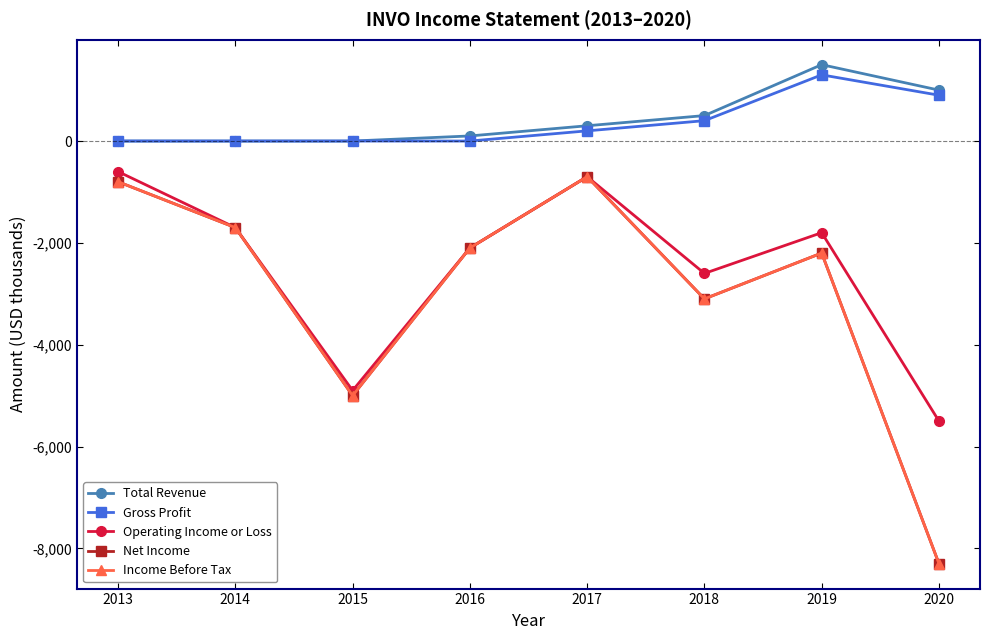

Reading right to left, transcribe all the data shown in this chart.

Total Revenue: 1000	1500	500	300	100	0	0	0
Gross Profit: 900	1300	400	200	0	0	0	0
Operating Income or Loss: -5500	-1800	-2600	-700	-2100	-4900	-1700	-600
Net Income: -8300	-2200	-3100	-700	-2100	-5000	-1700	-800
Income Before Tax: -8300	-2200	-3100	-700	-2100	-5000	-1700	-800